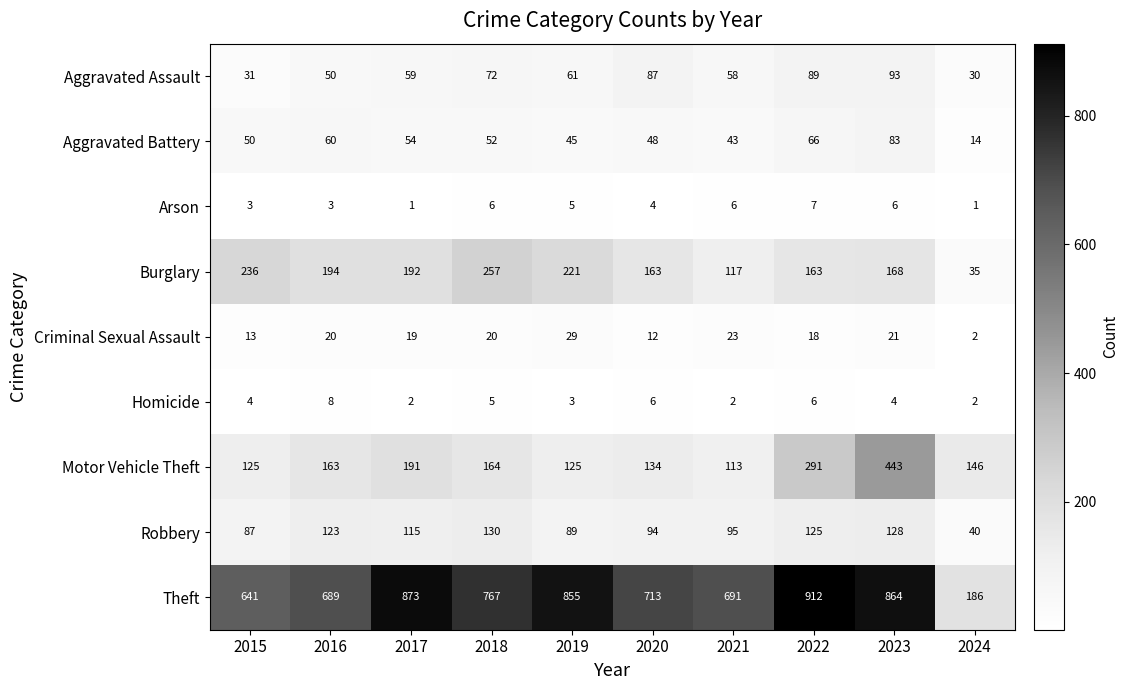

Which label corresponds to the largest value in the chart?

2022